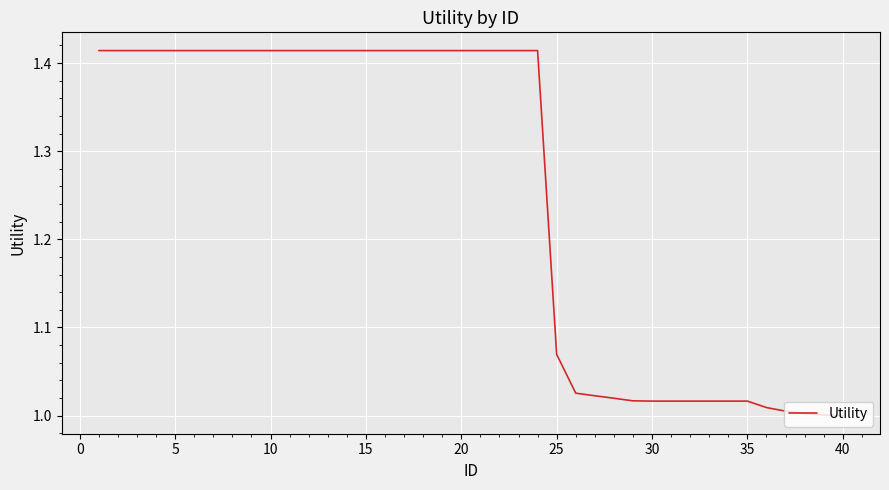

What is the difference between the maximum and minimum values?

0.4